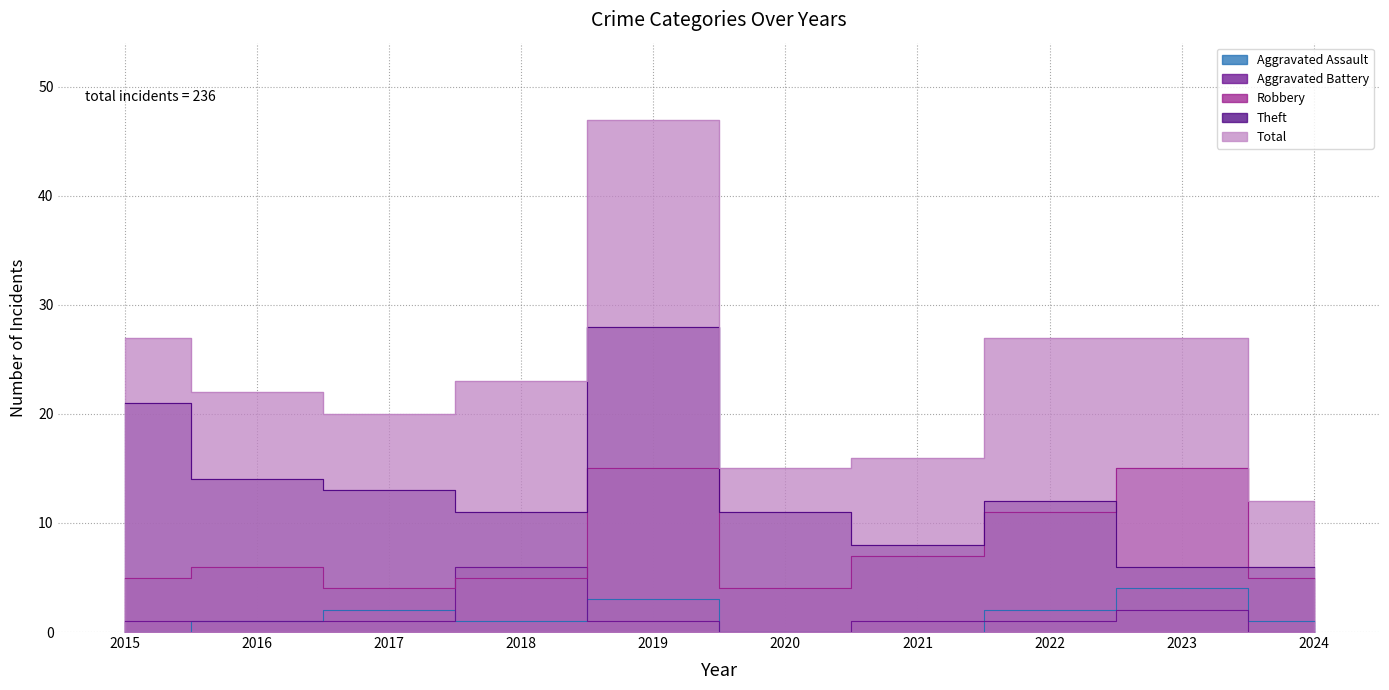

What is the value of the Aggravated Assault point at the 8th from the left?

2